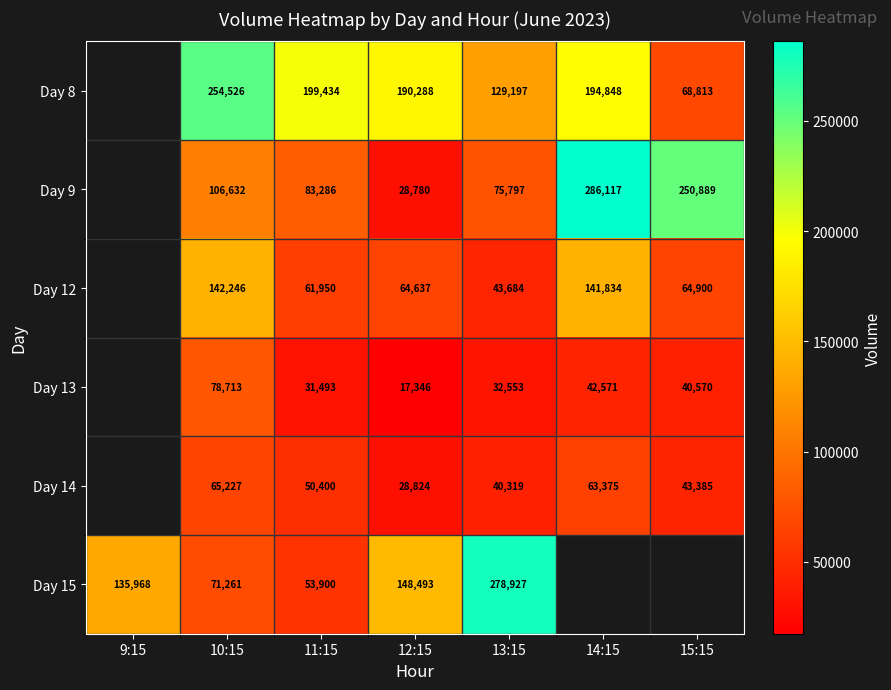

Rank the series at 13:15 from highest to lowest value.

Day 15, Day 8, Day 9, Day 12, Day 14, Day 13